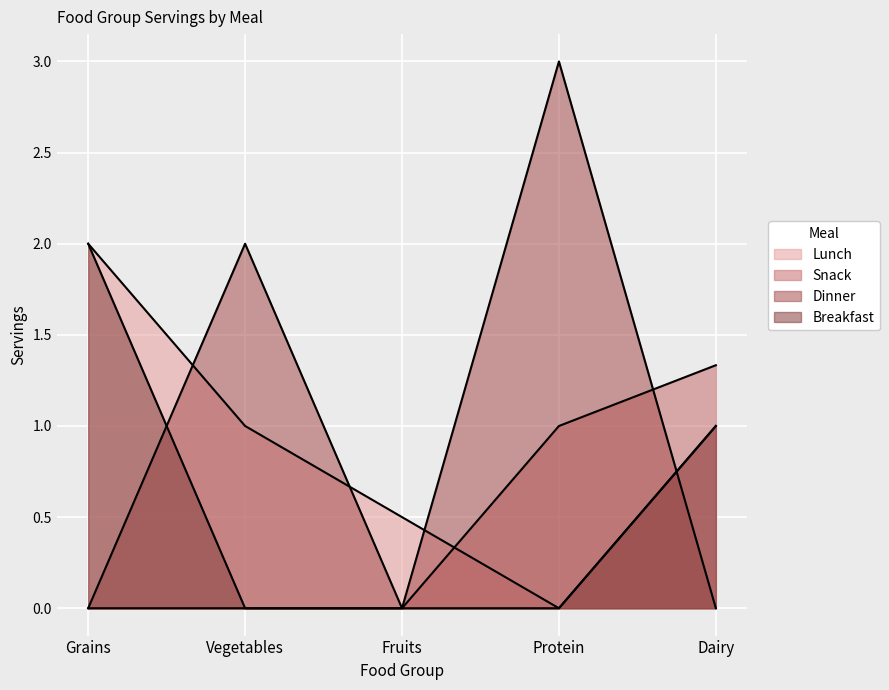

True or false: Snack has a value of 2.0 at Dairy.

False